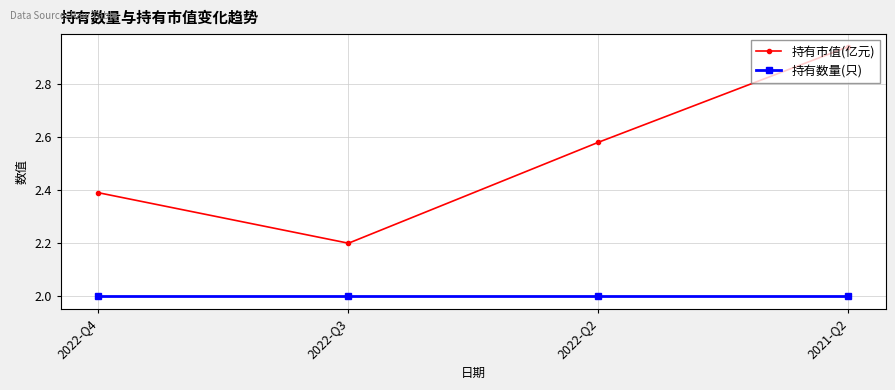

What is the approximate value of 持有数量(只) at 2021-Q2?

2.0